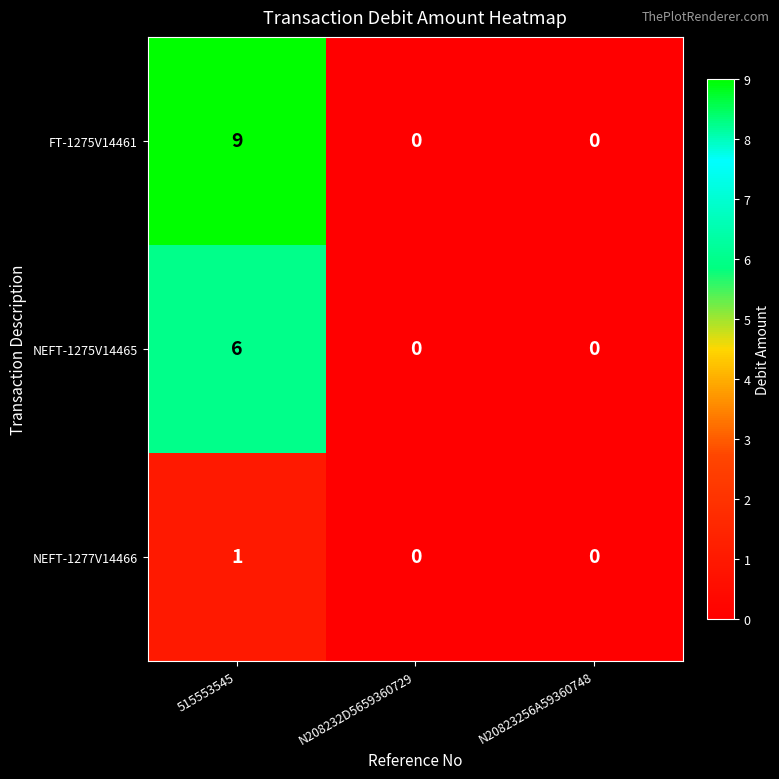

Which series has the largest range (max minus min)?

FT-1275V14461